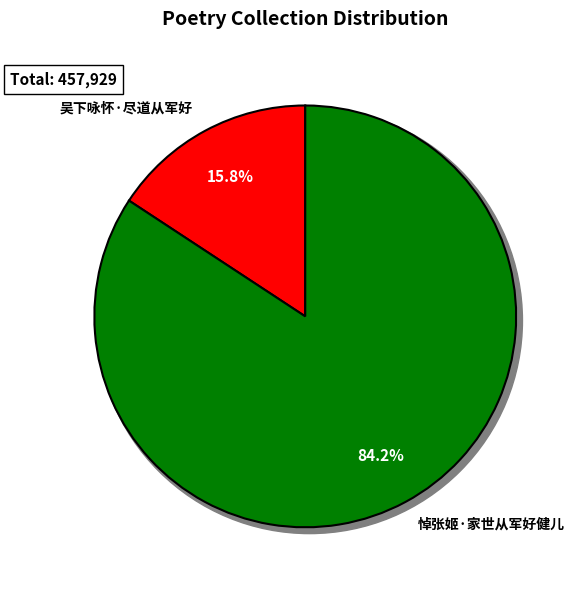

What percentage do 悼张姬·家世从军好健儿 and 吴下咏怀·尽道从军好 together represent?

100.0%